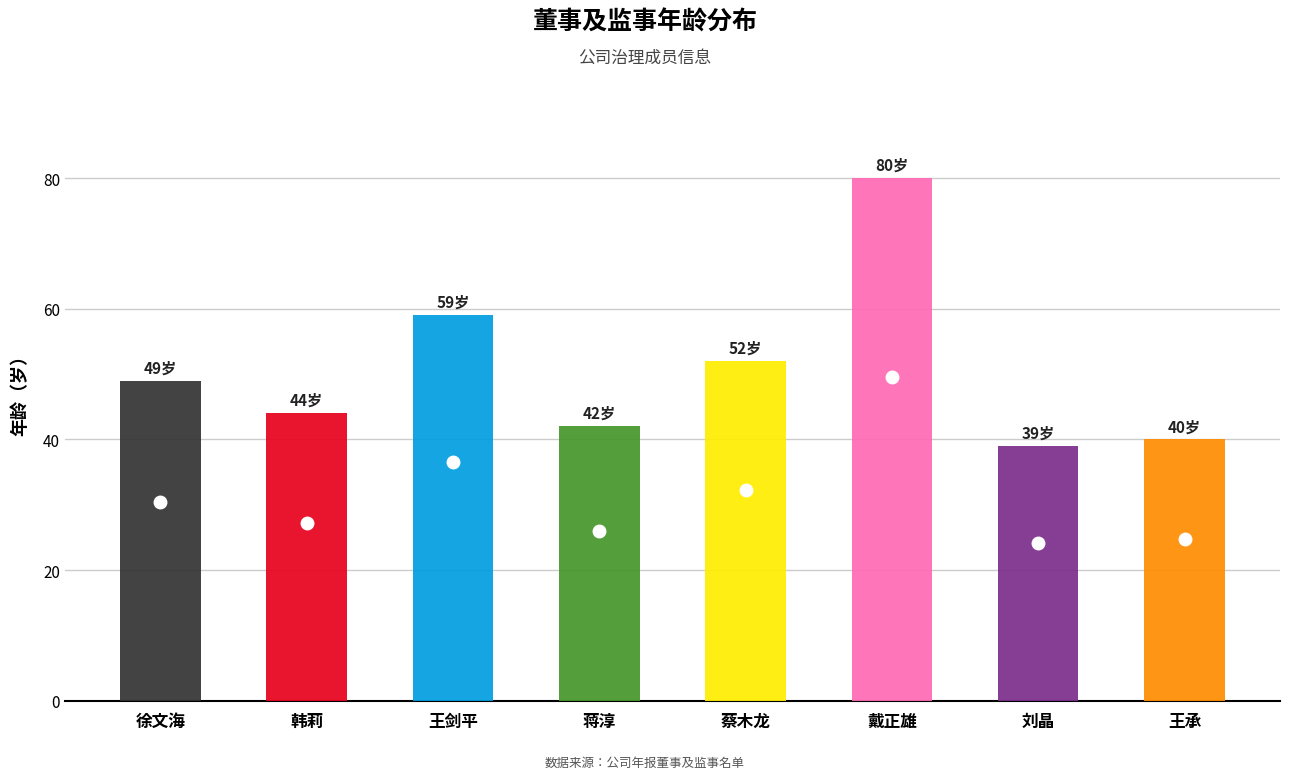

Does the chart contain any negative values?

No